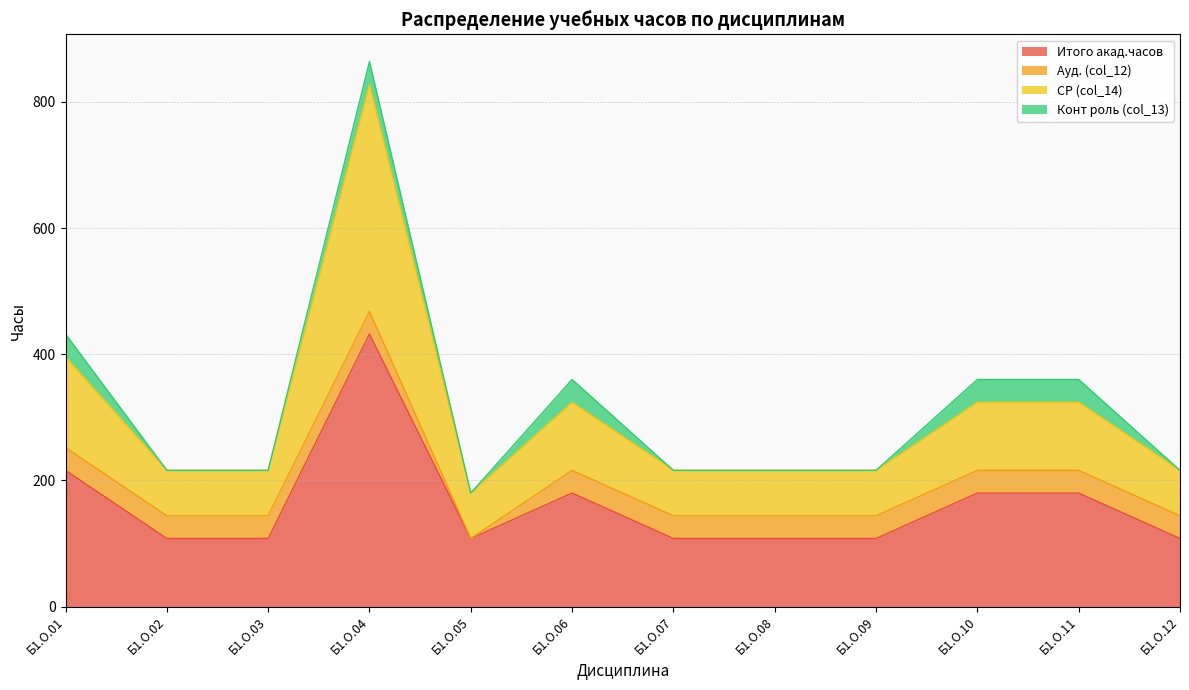

At which label is Итого акад.часов closest to 270?

Б1.О.01